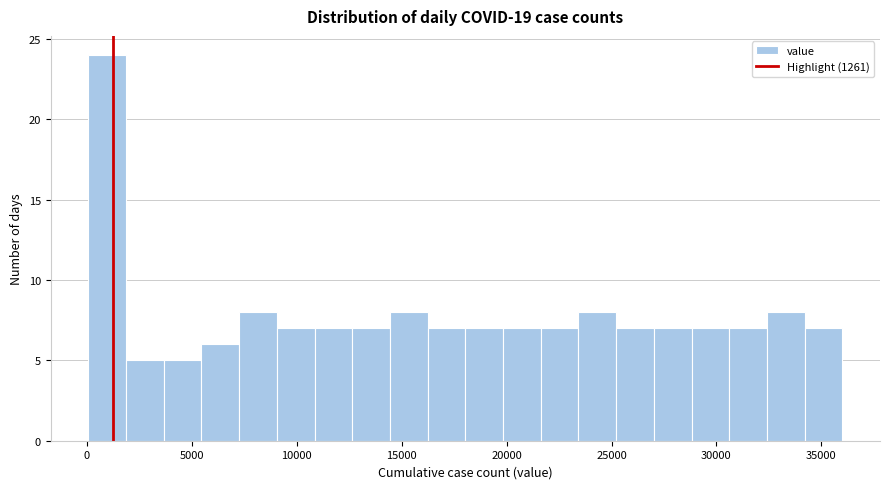

Around what value on the x-axis is the tallest bar? Give the approximate position of its centre, as read against the axis.

1000